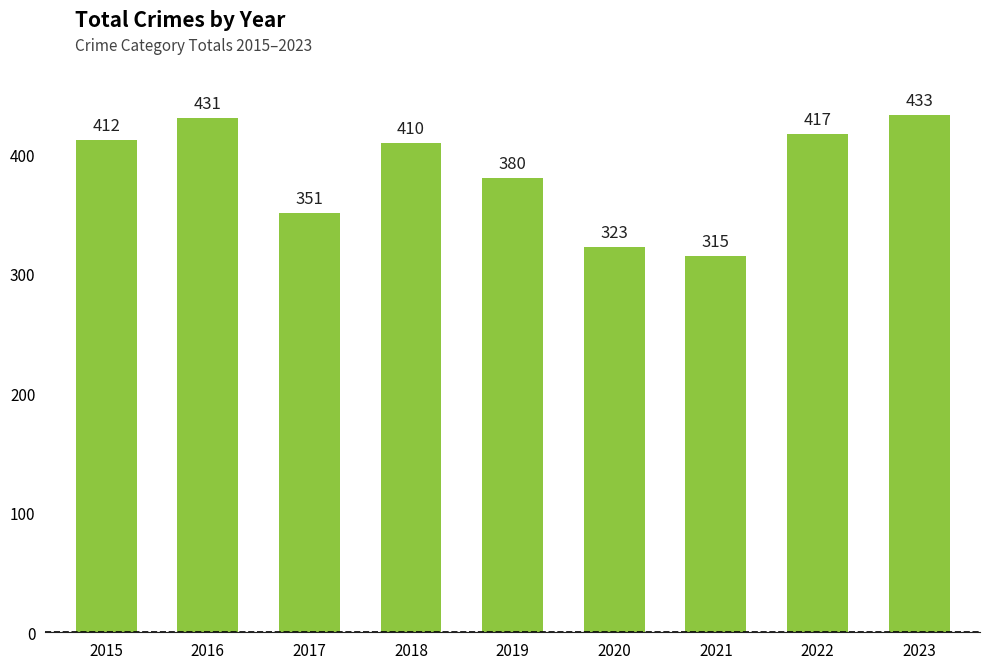

What is the approximate value at 2021, to the nearest 10?

320